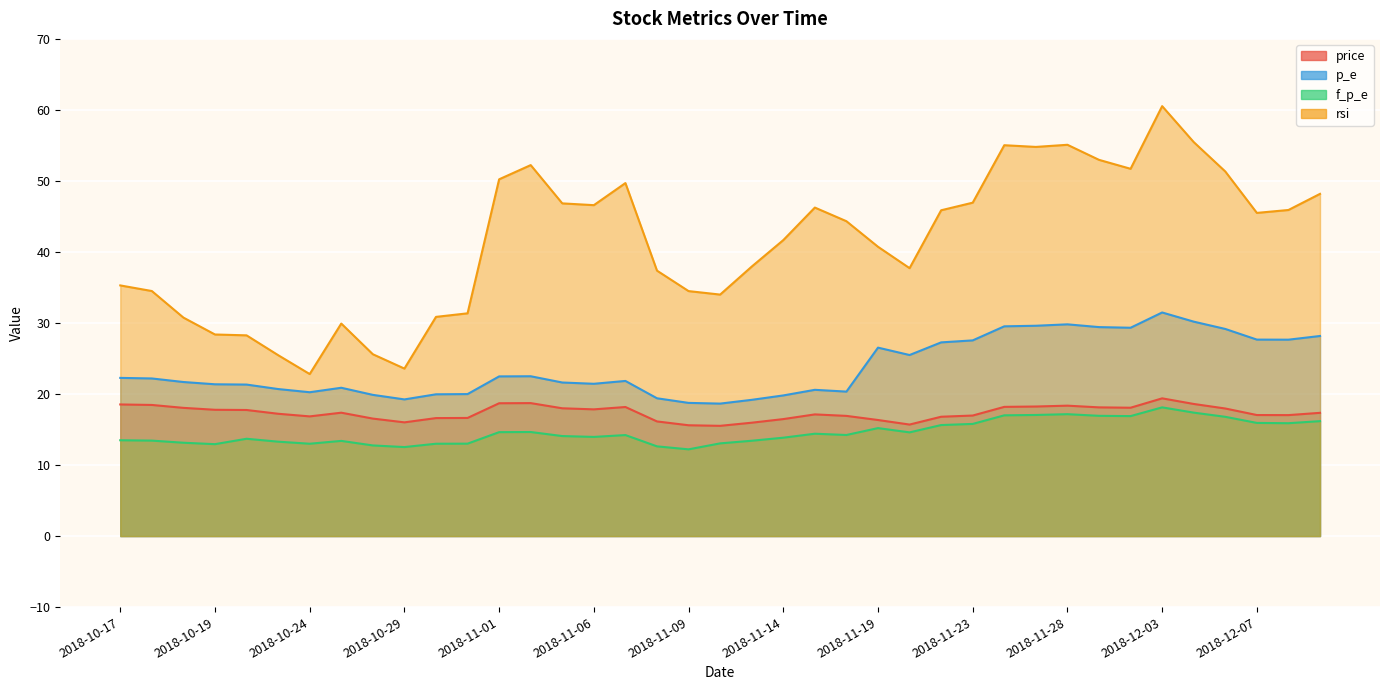

At how many categories does at least one series exceed 24?

37